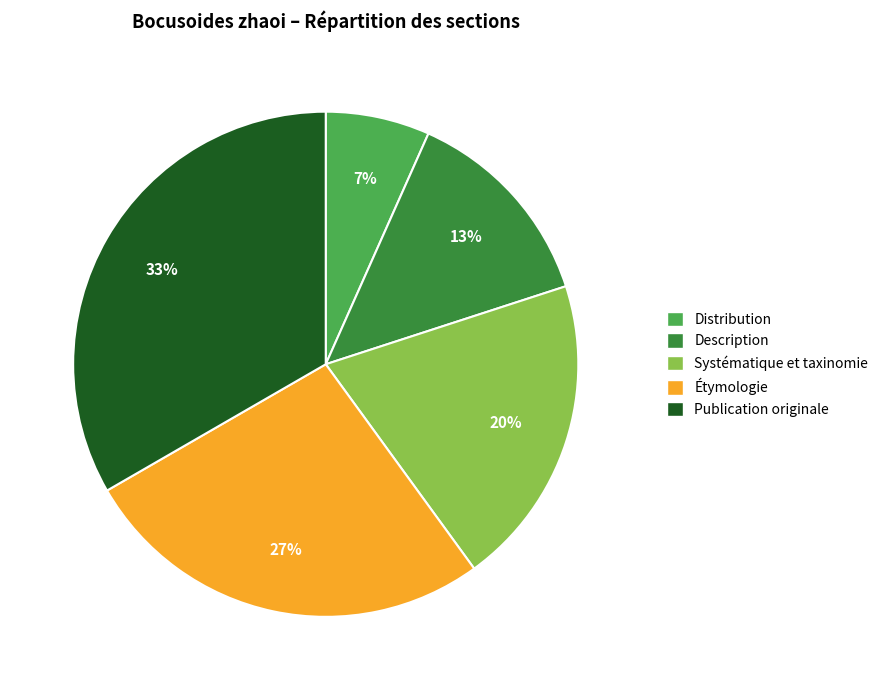

What percentage is the Distribution slice, to the nearest percent?

7%